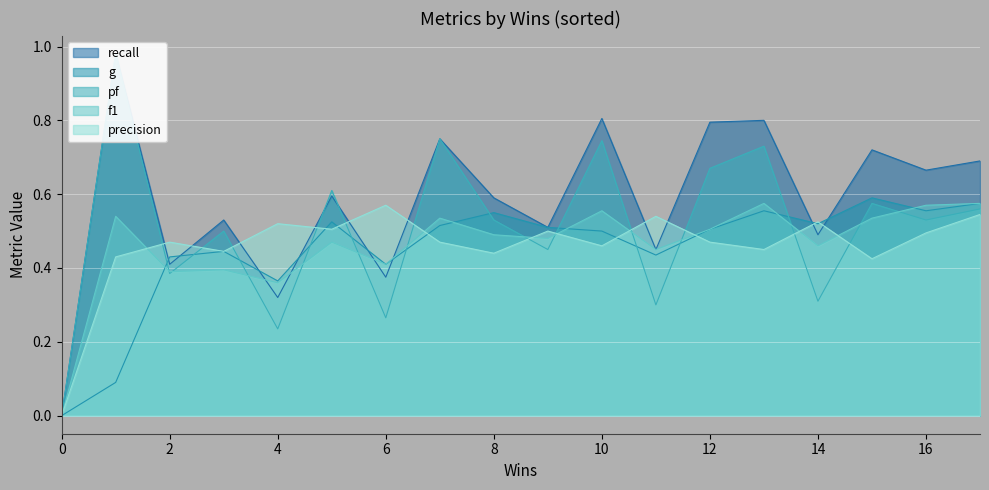

What is the difference between the second highest and minimum values in the pf series?

0.8